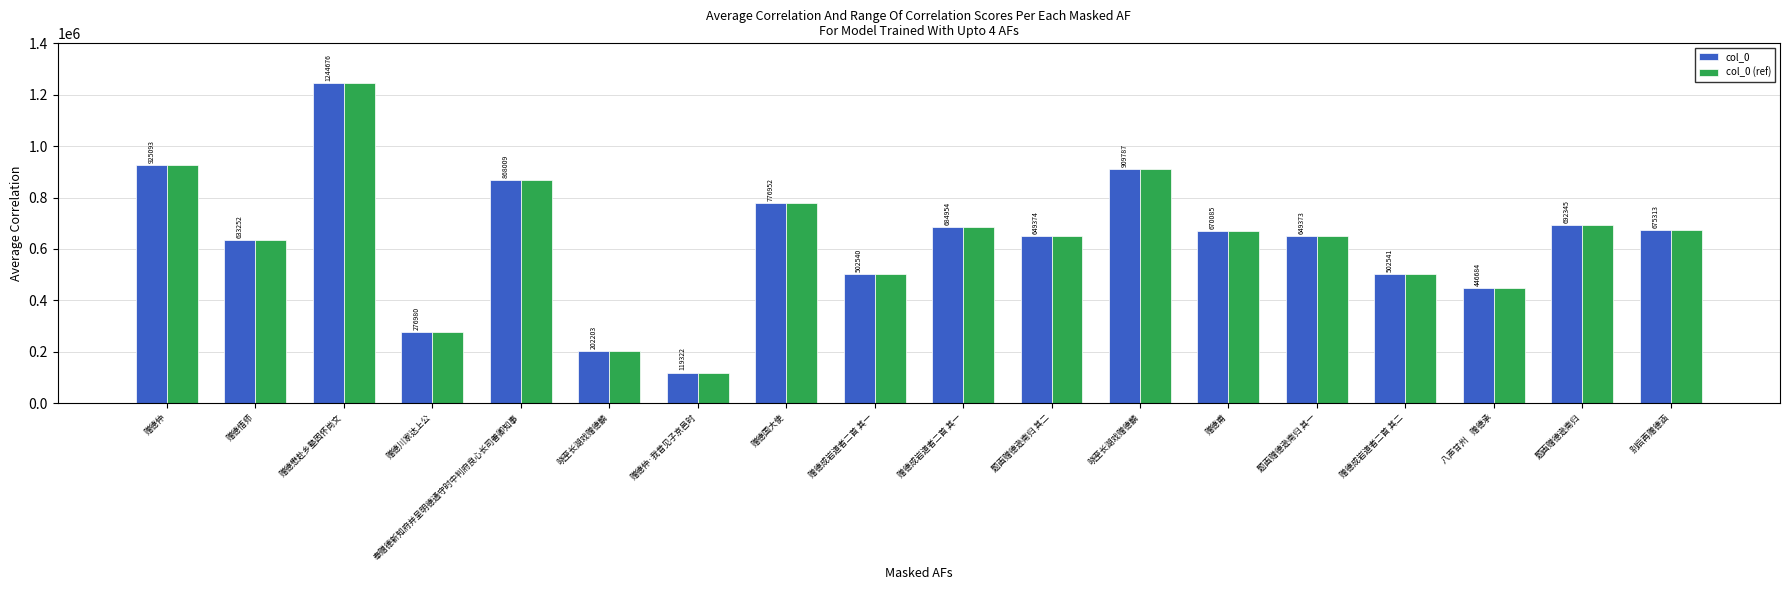

Count the number of categories in the chart.

18